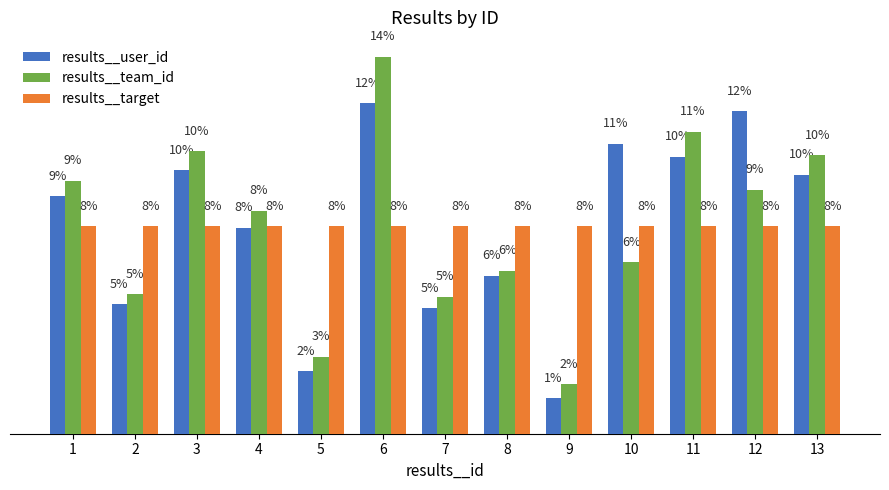

Is it true that results__team_id equals 23.2 at 6?

False